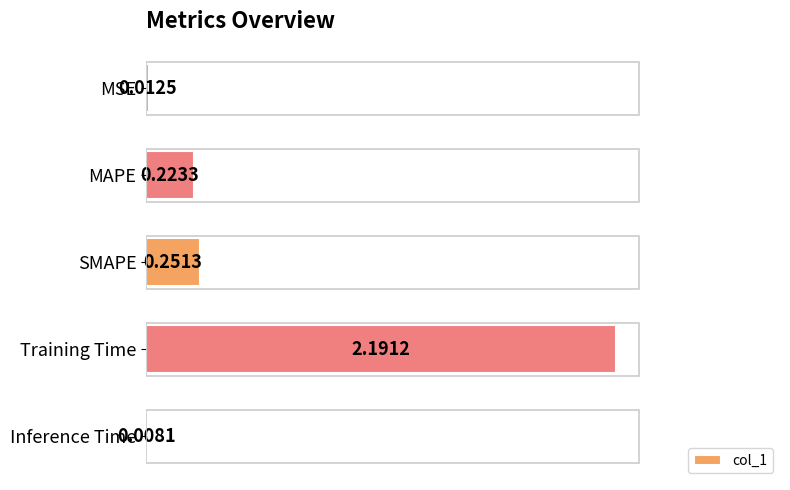

What is the change in value from MAPE to Training Time?

+2.0